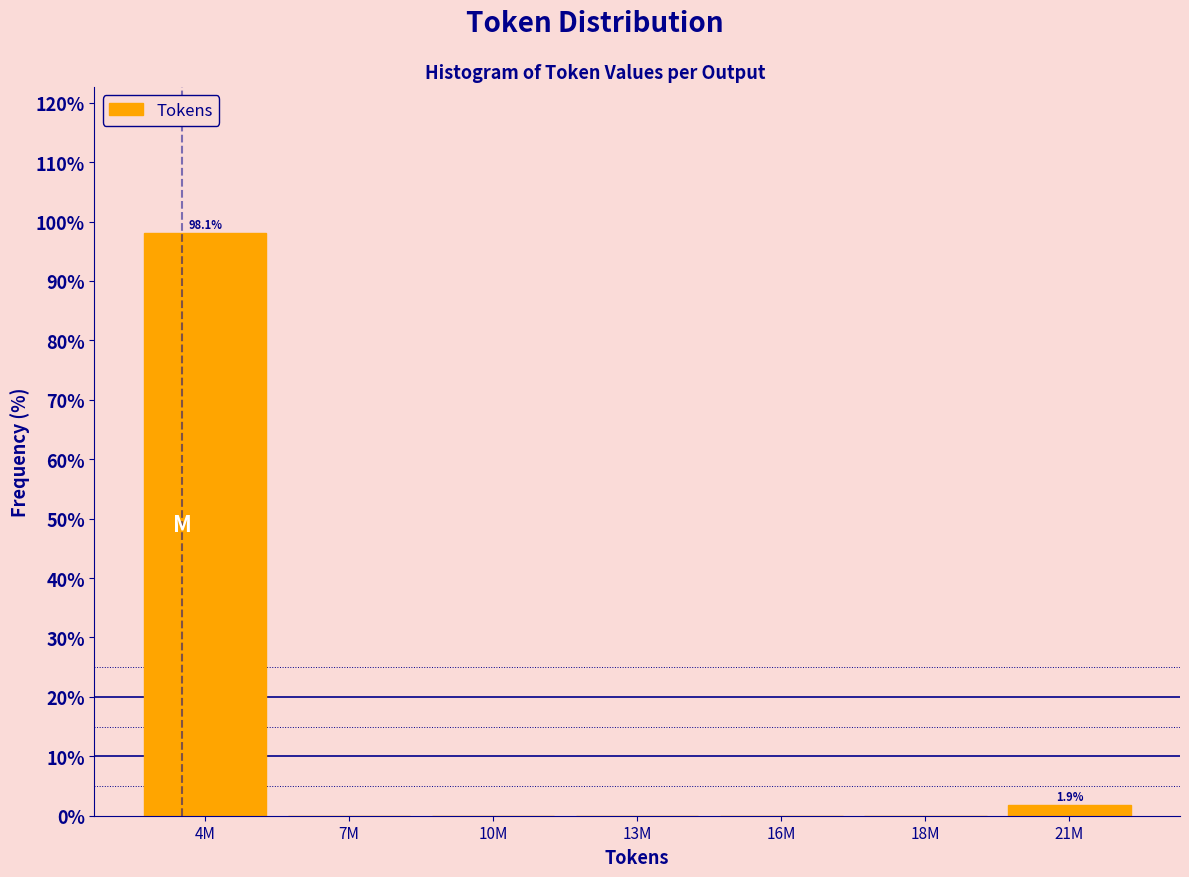

Reading right to left, list all the values displayed in this chart.

21M=1.9	18M=0.0	16M=0.0	13M=0.0	10M=0.0	7M=0.0	4M=98.1